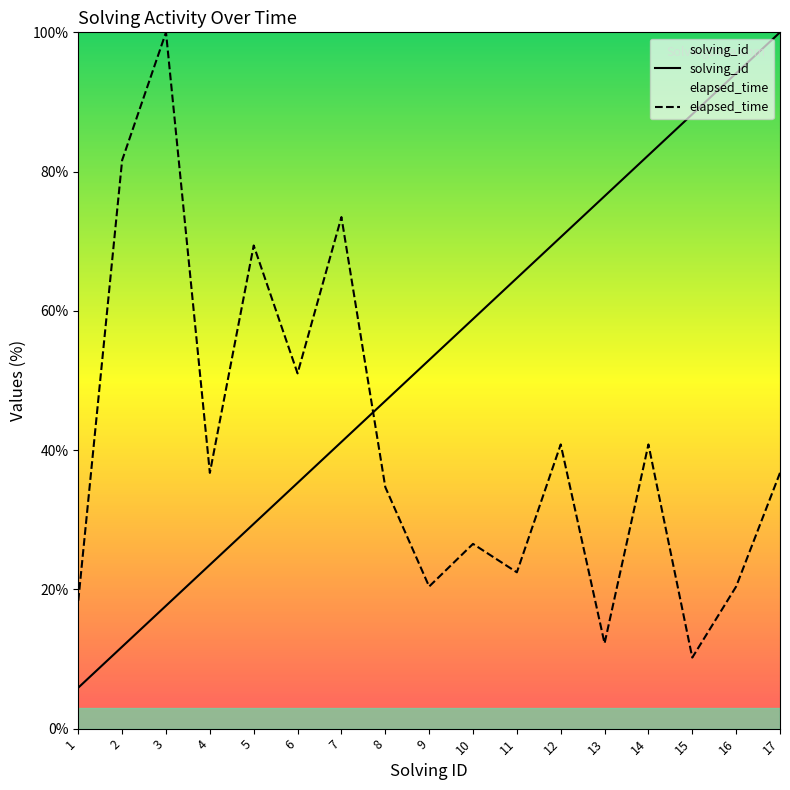

Where is the first local maximum for elapsed_time?

3